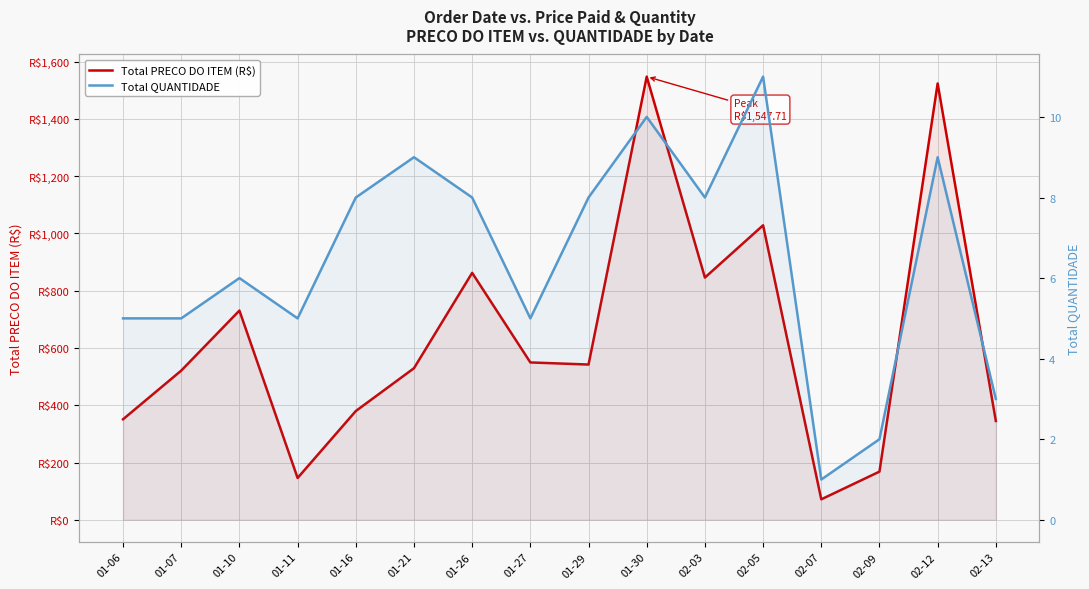

Where does the Total PRECO DO ITEM (R$) series first go above 542?

01-10